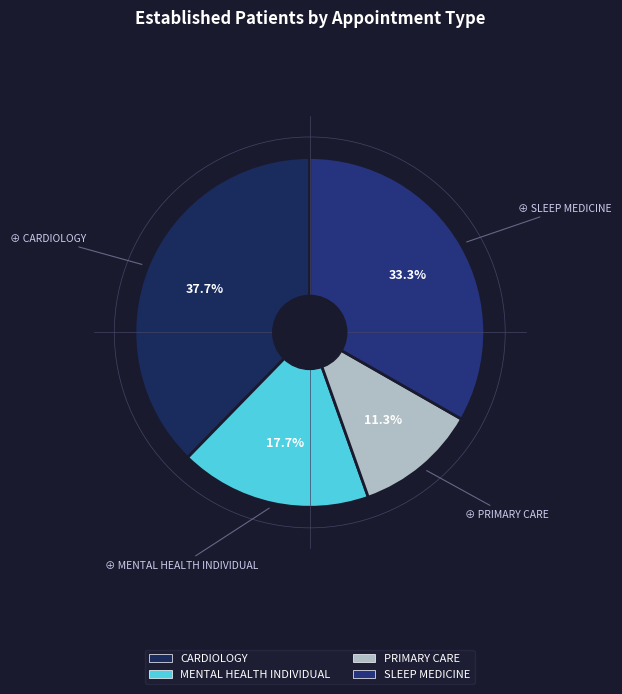

To the nearest percent, what is the difference between the largest and smallest slice percentages?

26%